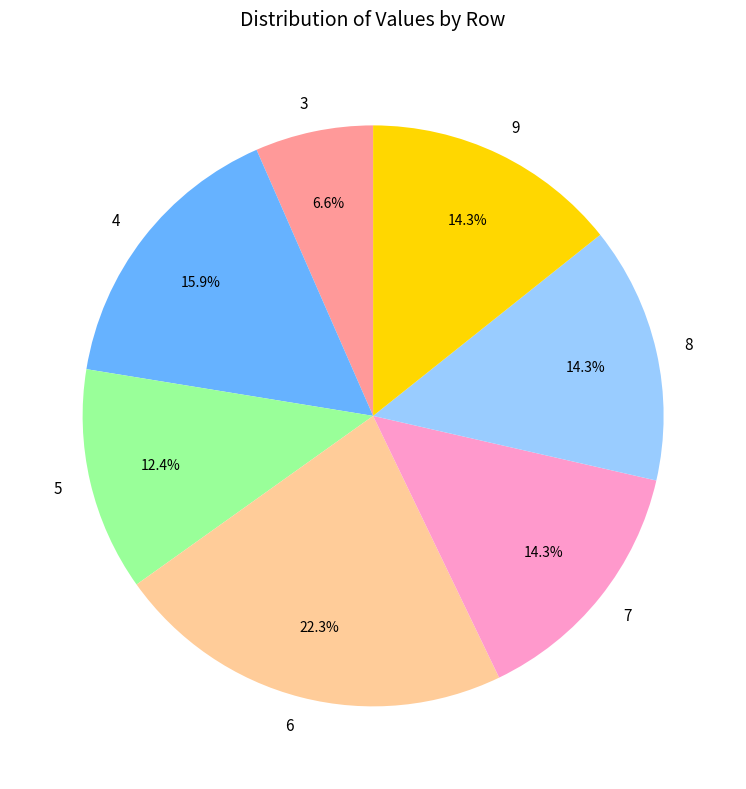

Does 3 account for over 50% of the chart?

No